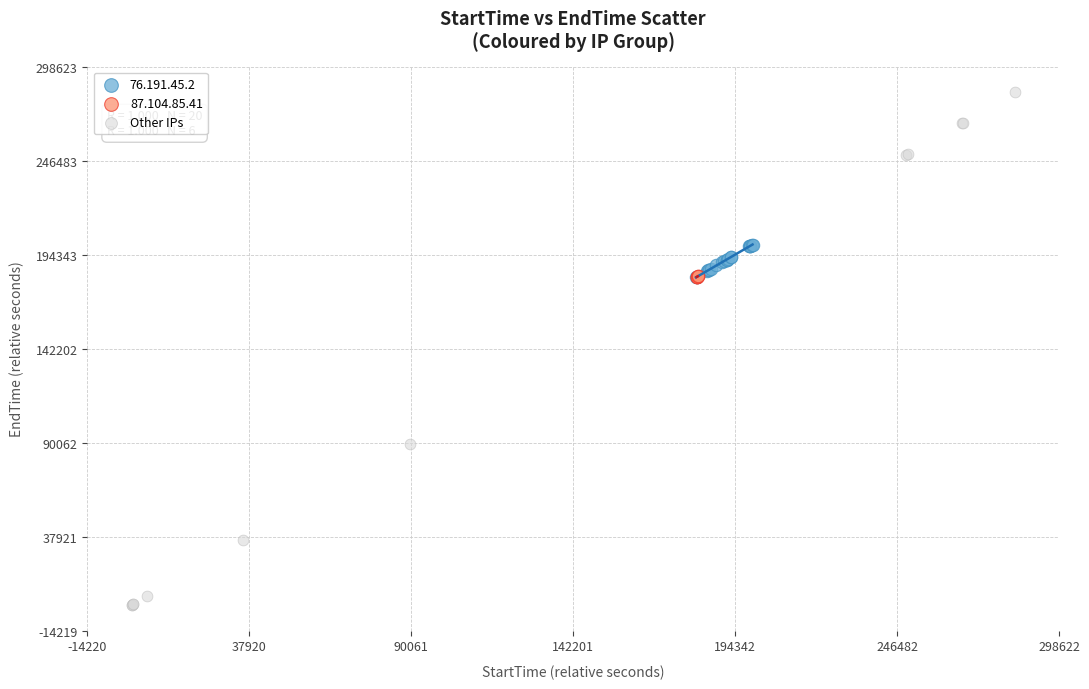

Which series has the widest spread of Y values?

Other IPs